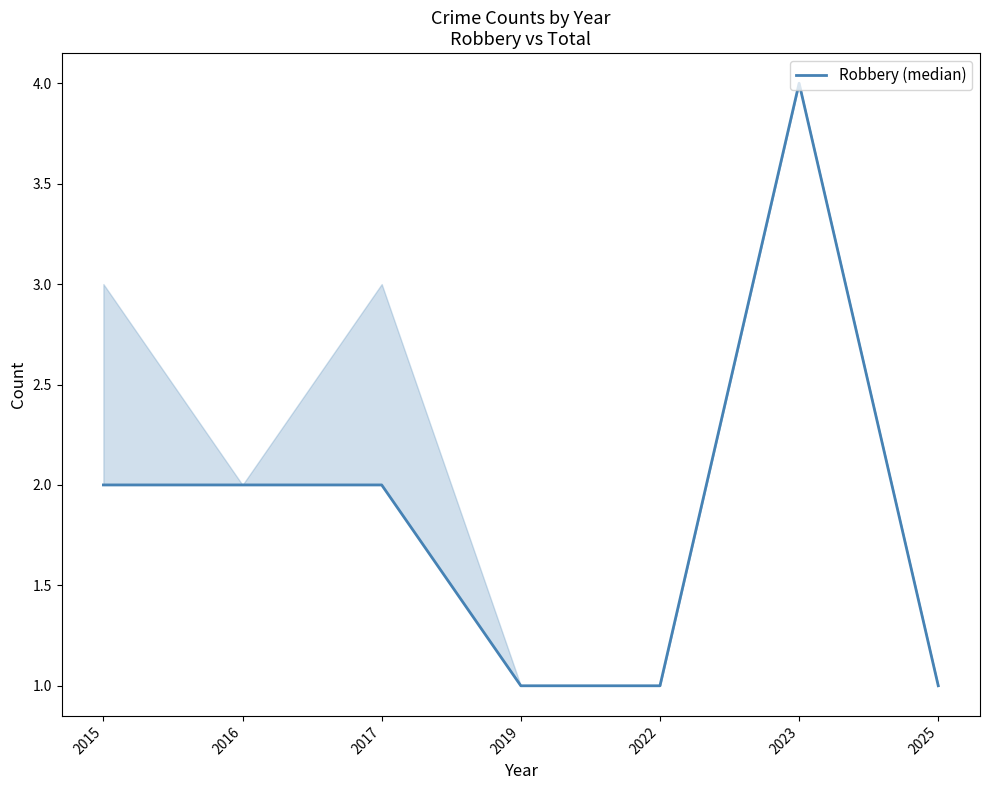

True or false: the data shows 1 at 2025.

True